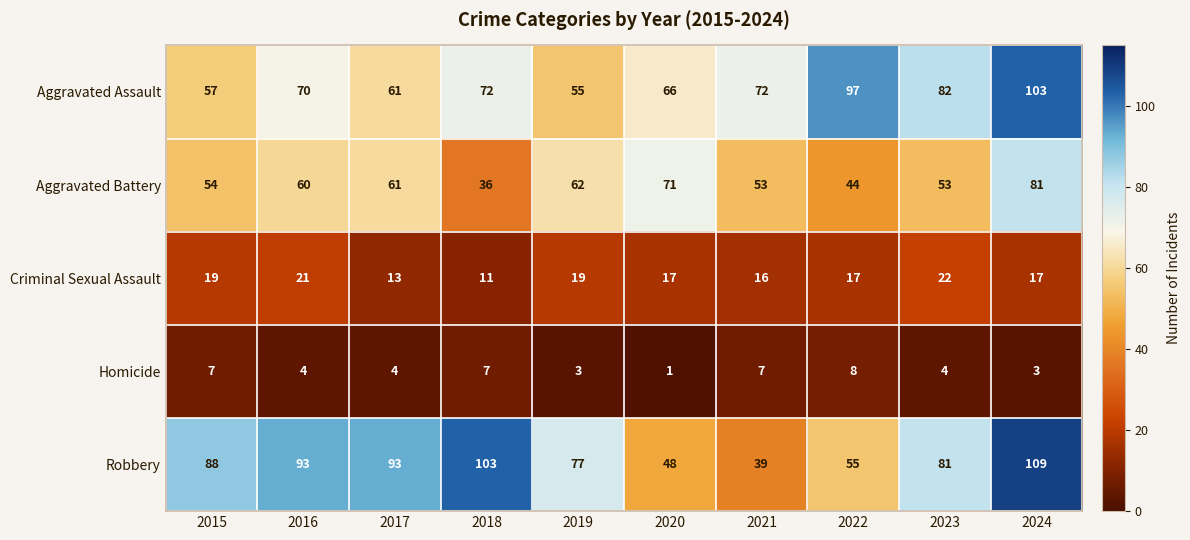

What is the spread (max minus min) of values at 2019?

74